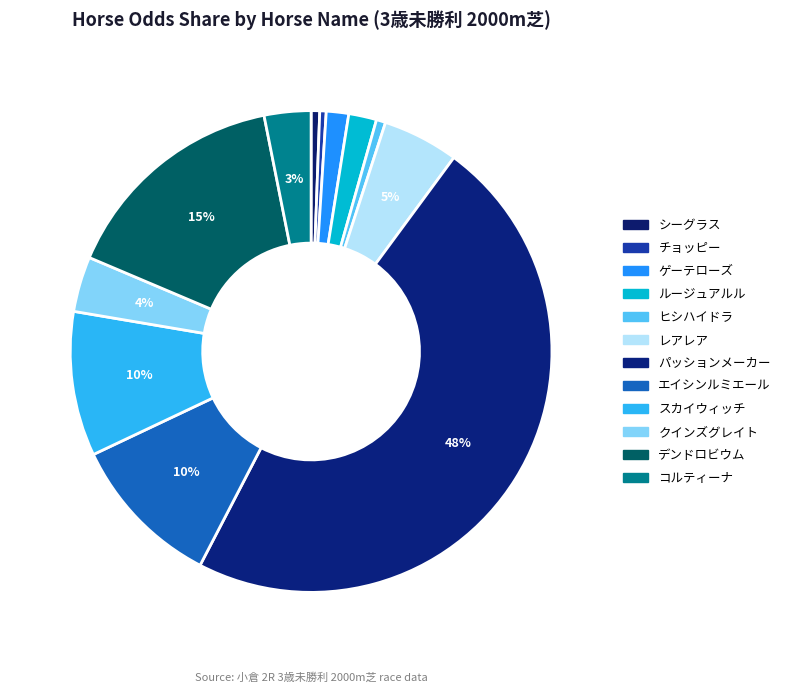

How many slices are in this pie chart?

12